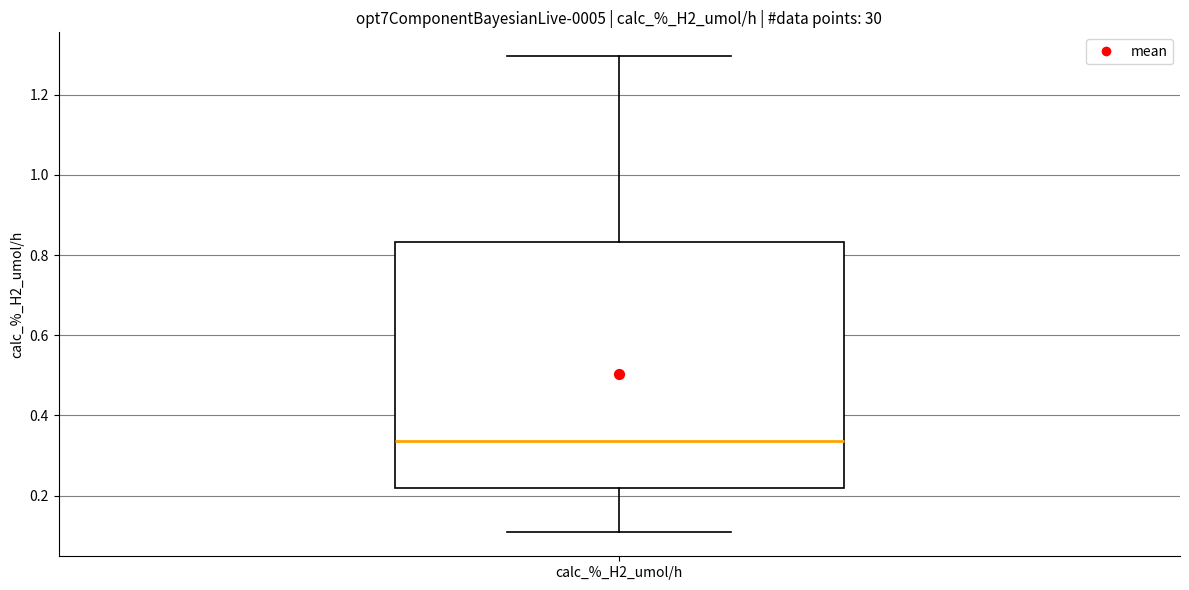

Transcribe this box plot: give where the median line is, the range the box spans, and where the two whiskers end, as read against the y-axis. The values are not printed on the chart, so give them approximately, as read against the axis.

median 0.34, box 0.22 to 0.84, whiskers 0.10 to 1.30